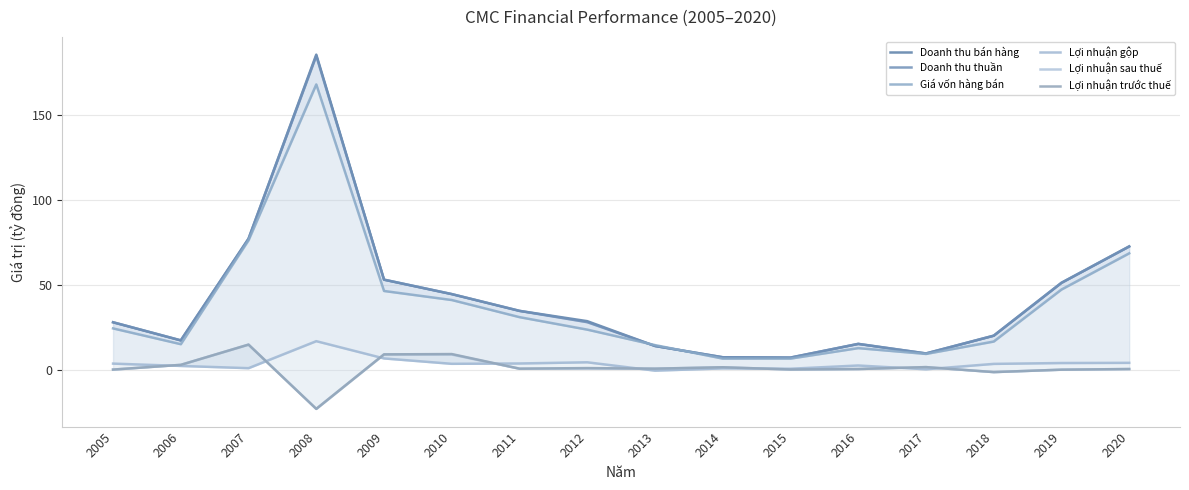

The Lợi nhuận gộp series shows -0.2 at 2013. True or false?

False